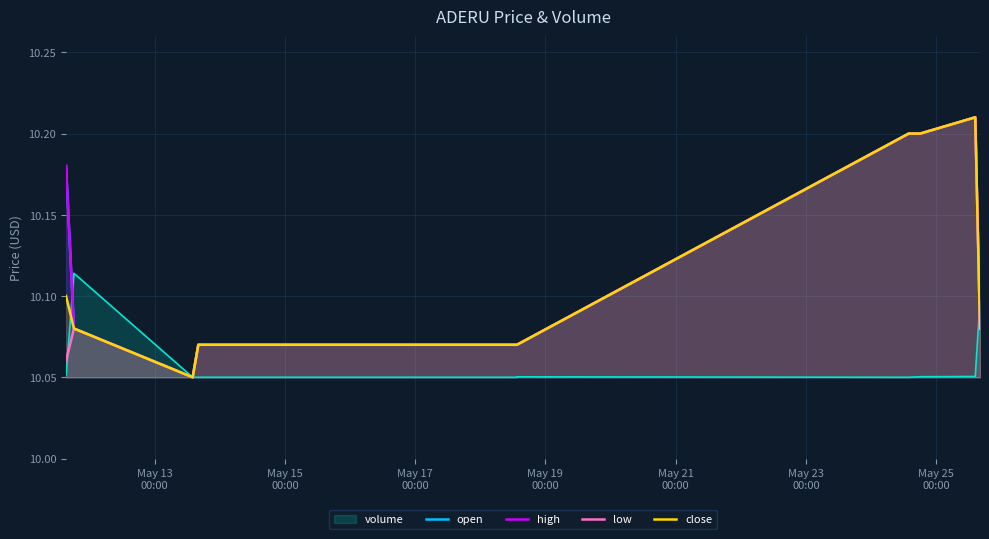

How many lines are shown in the chart?

4